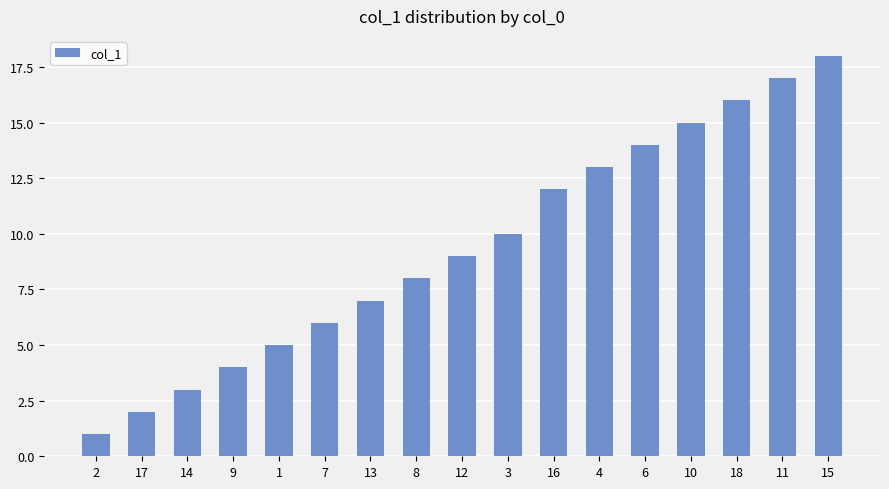

What is the average value?

9